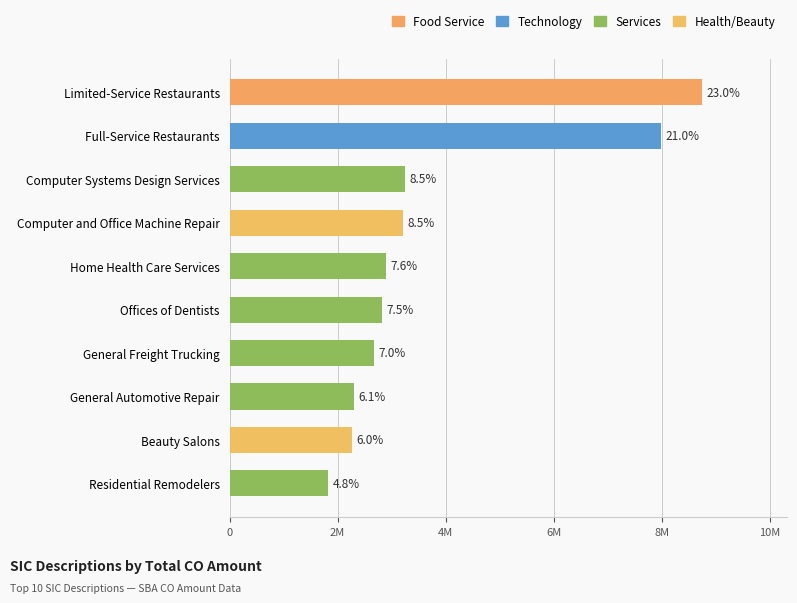

Are the bars horizontal?

Yes